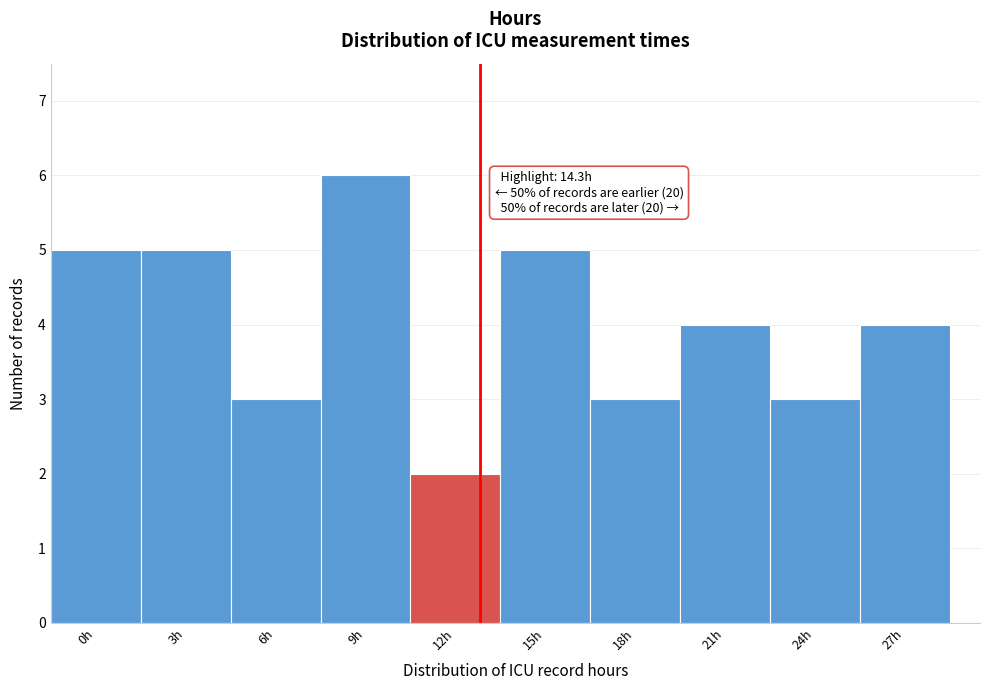

Reading left to right, list all the values displayed in this chart.

0h=5	3h=5	6h=3	9h=6	12h=2	15h=5	18h=3	21h=4	24h=3	27h=4